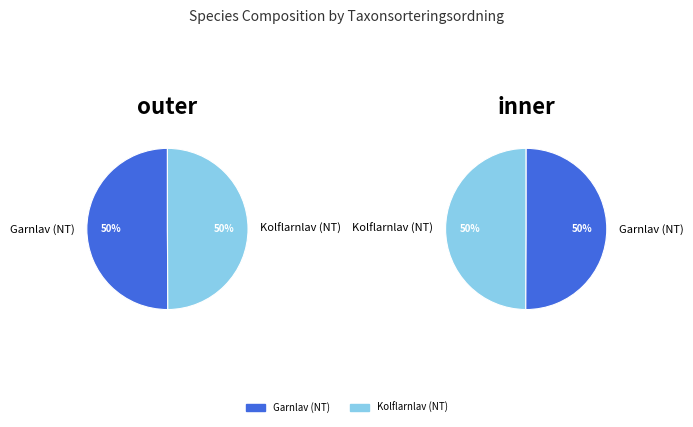

Approximately how many times larger is the value at Kolflarnlav (NT) compared to Garnlav (NT)?

1.0